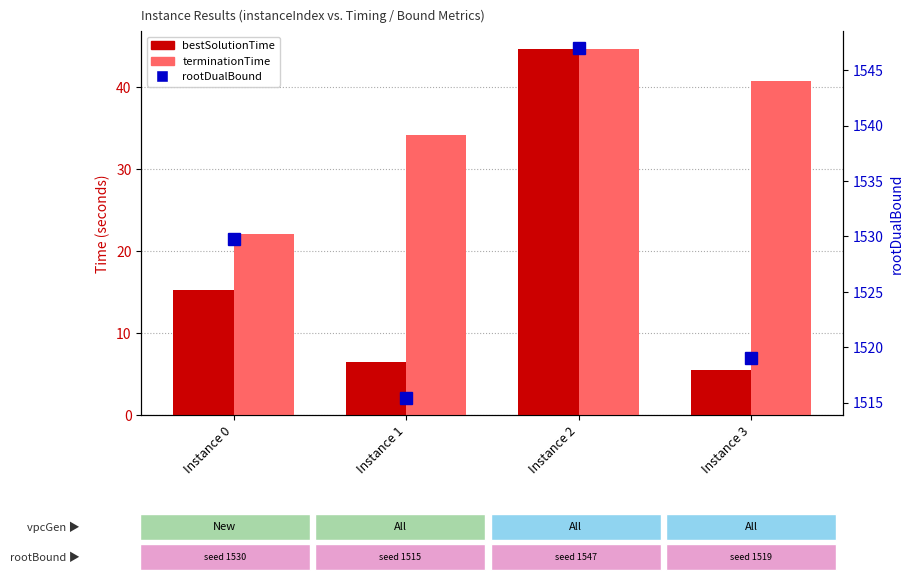

What is the value of the rootDualBound bar at the 3rd from the left?

1547.0